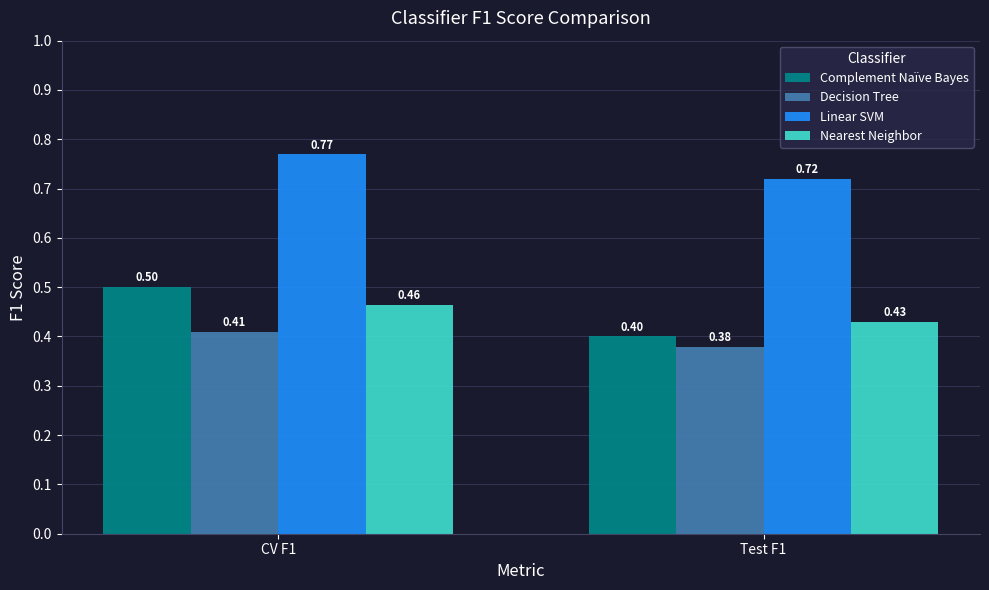

What is the sum of the Nearest Neighbor values at CV F1 and Test F1?

0.9